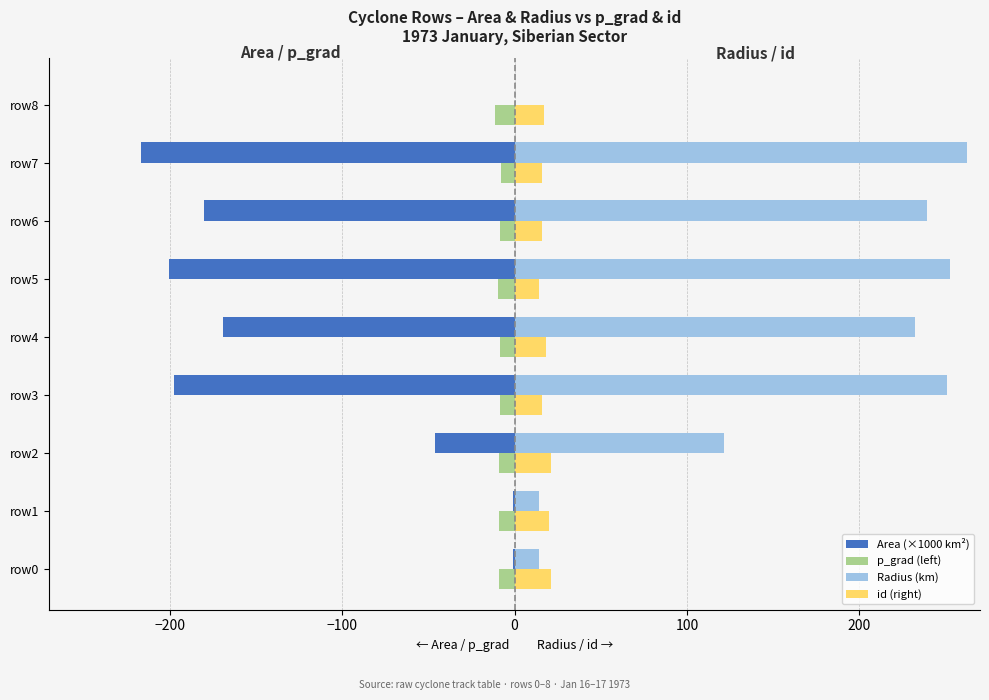

What is the maximum value for id (right)?

21.0